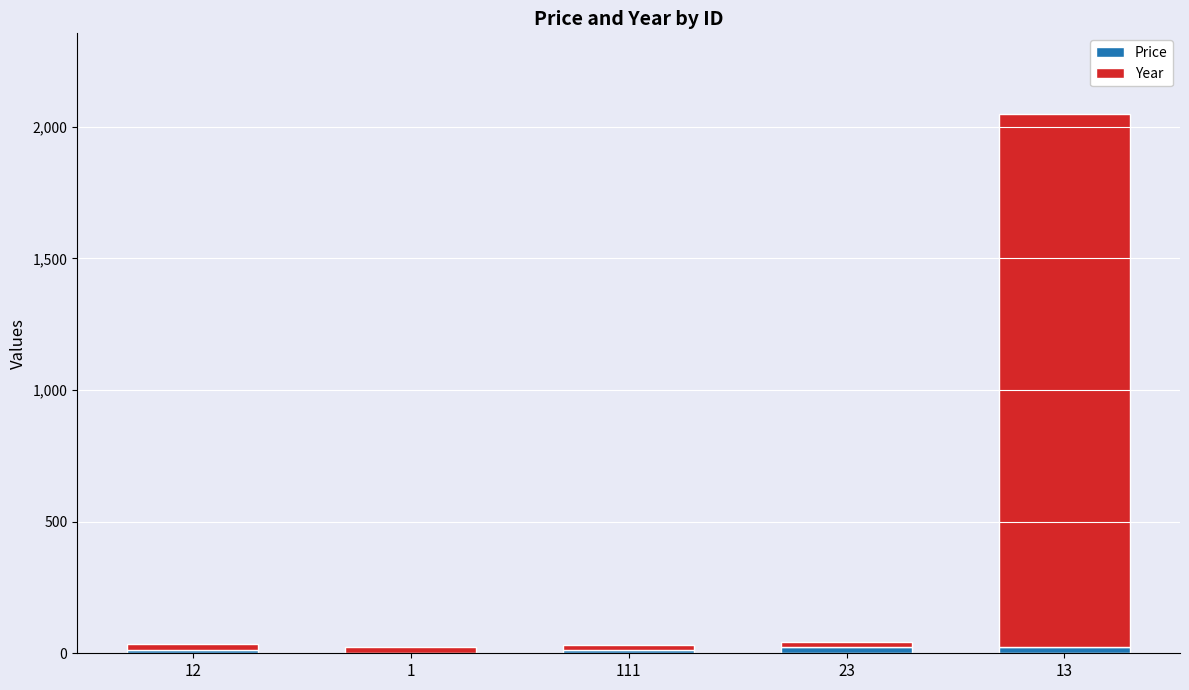

Are the bars horizontal?

No